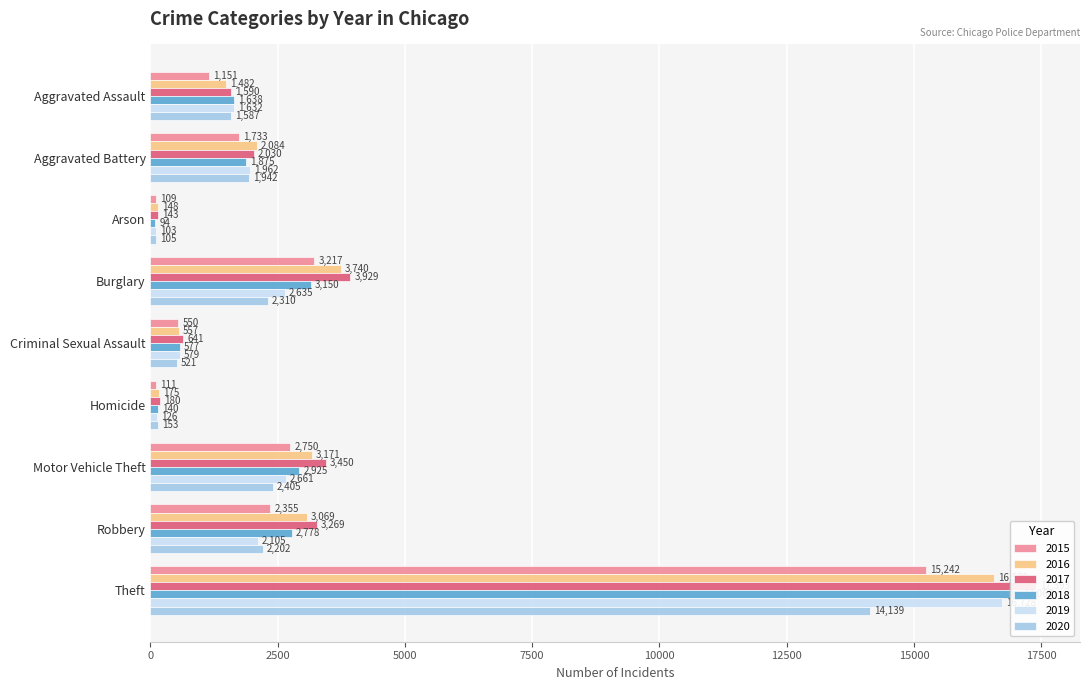

Which has a higher value, Motor Vehicle Theft or Criminal Sexual Assault?

Motor Vehicle Theft